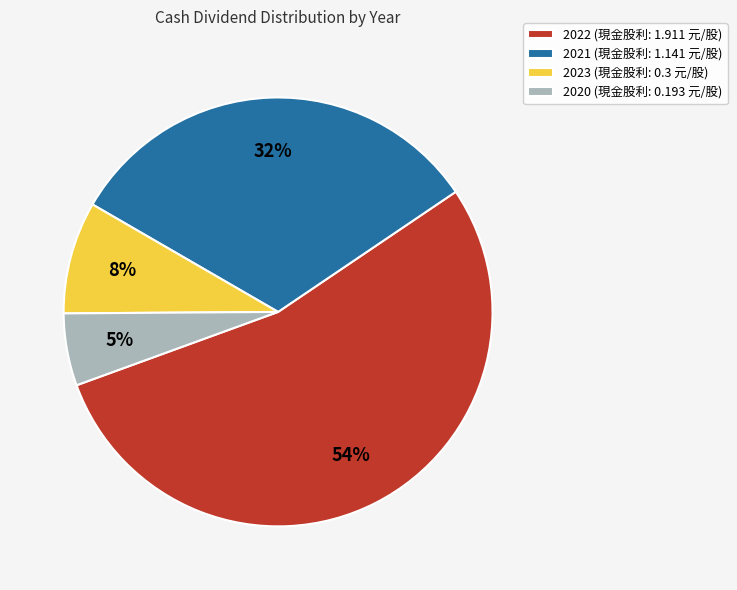

How many segments does this pie chart have?

4